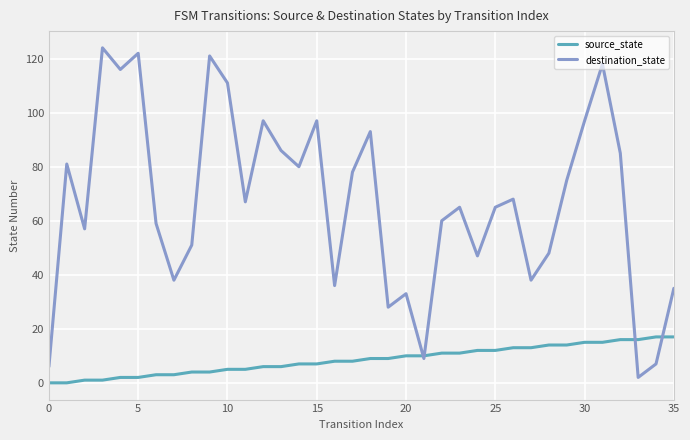

Which series has the largest range (max minus min)?

destination_state